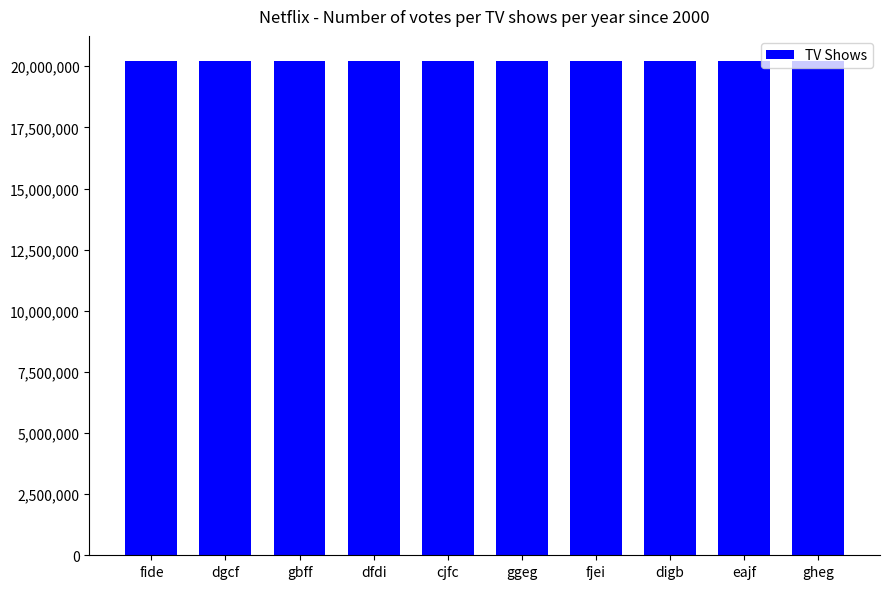

What is the value of the 7th bar from the left?

20228550